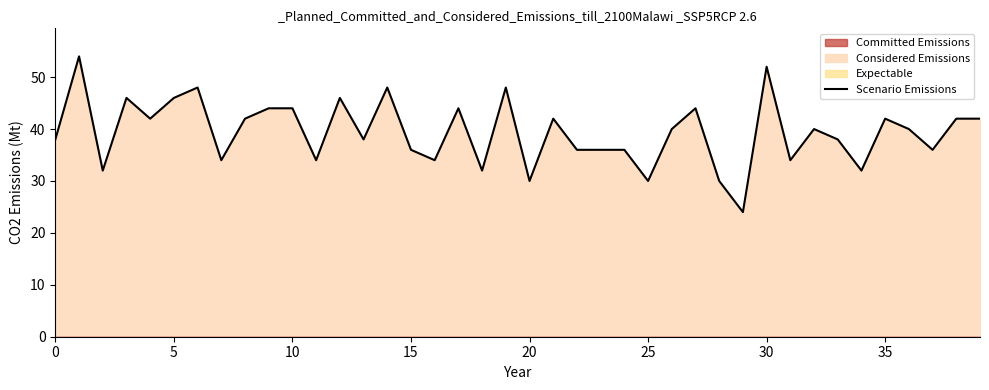

At which category does the data reach its first local peak?

1